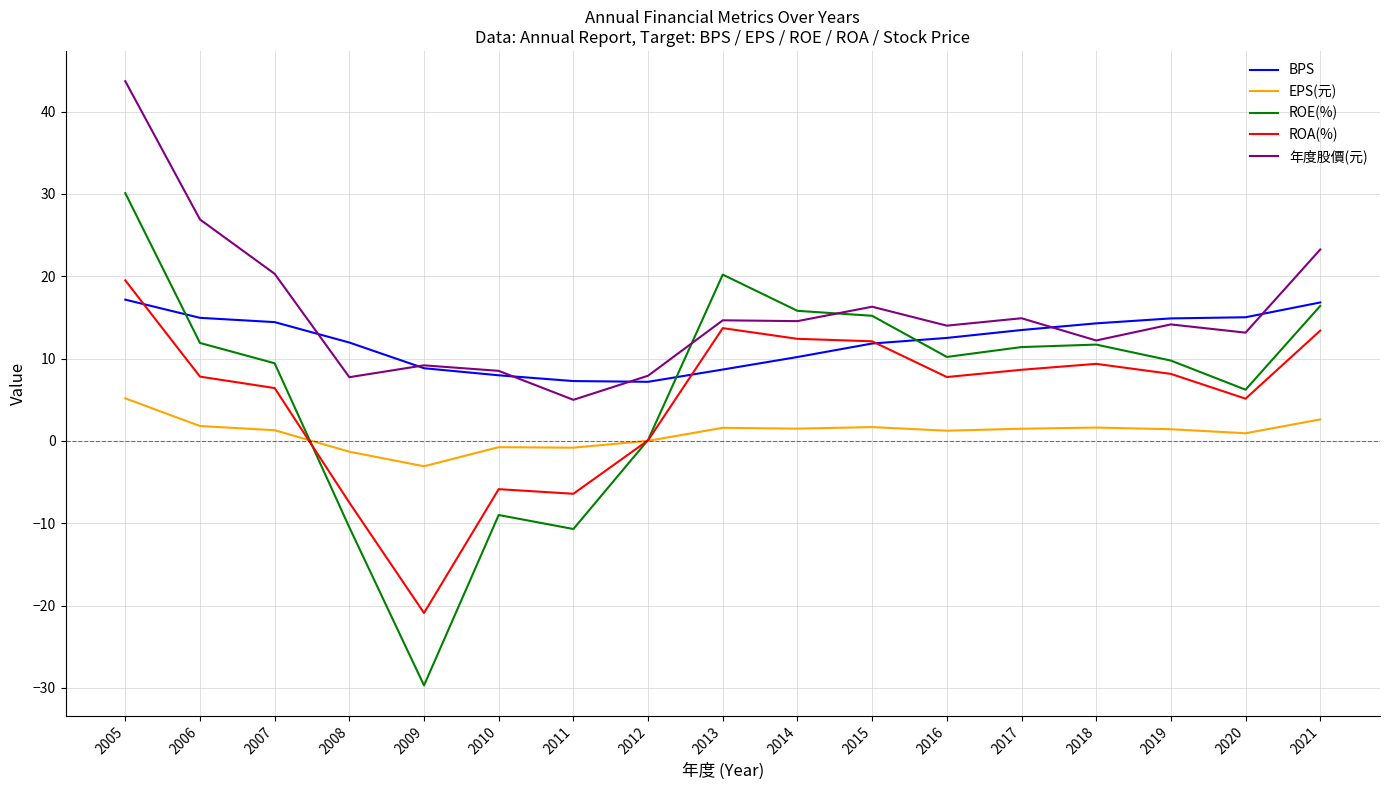

At which category is the sum across all series the highest?

2005